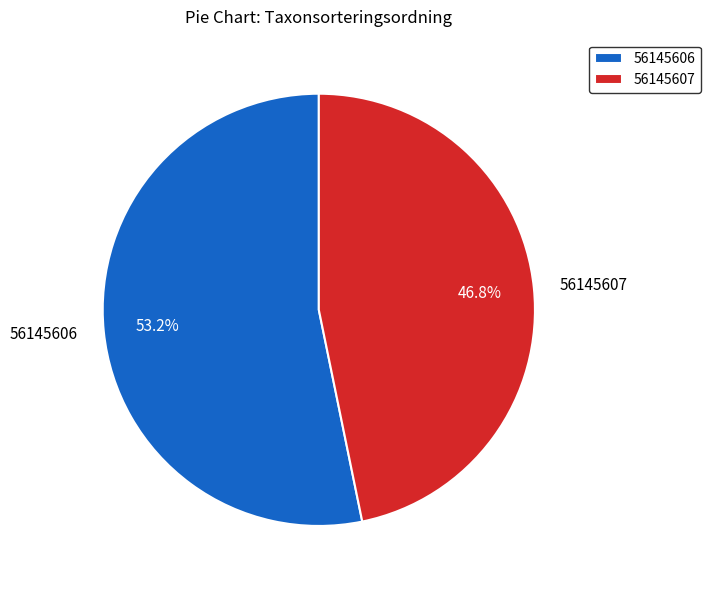

To the nearest percent, what is the average slice percentage?

50%